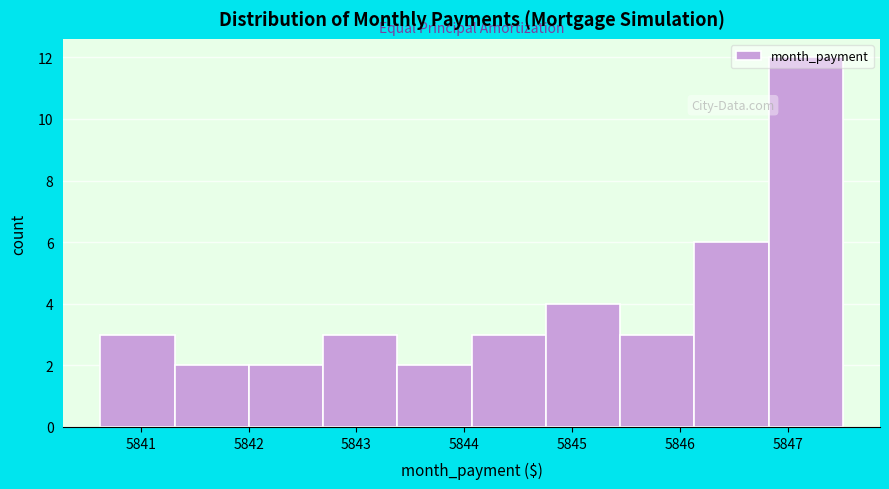

Which range on the x-axis has the tallest bar?

5846.8 to 5847.5